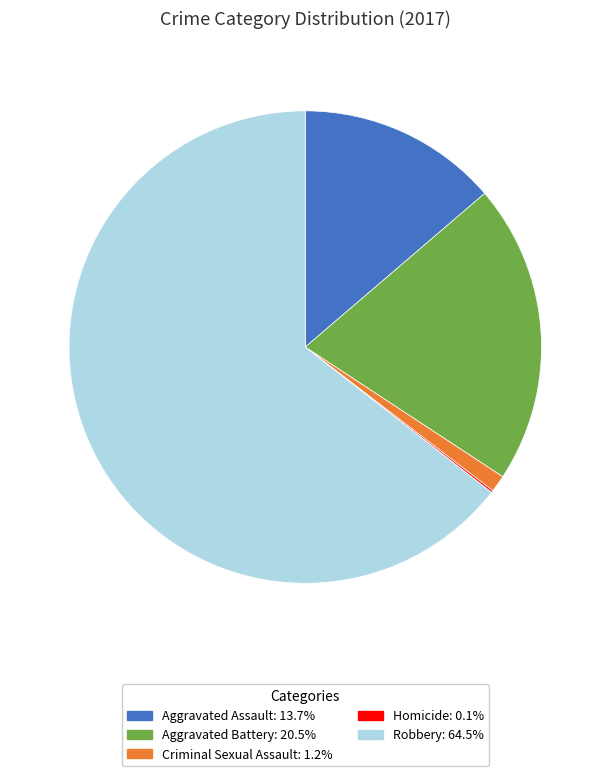

Is there any slice that represents more than half of the pie?

Yes